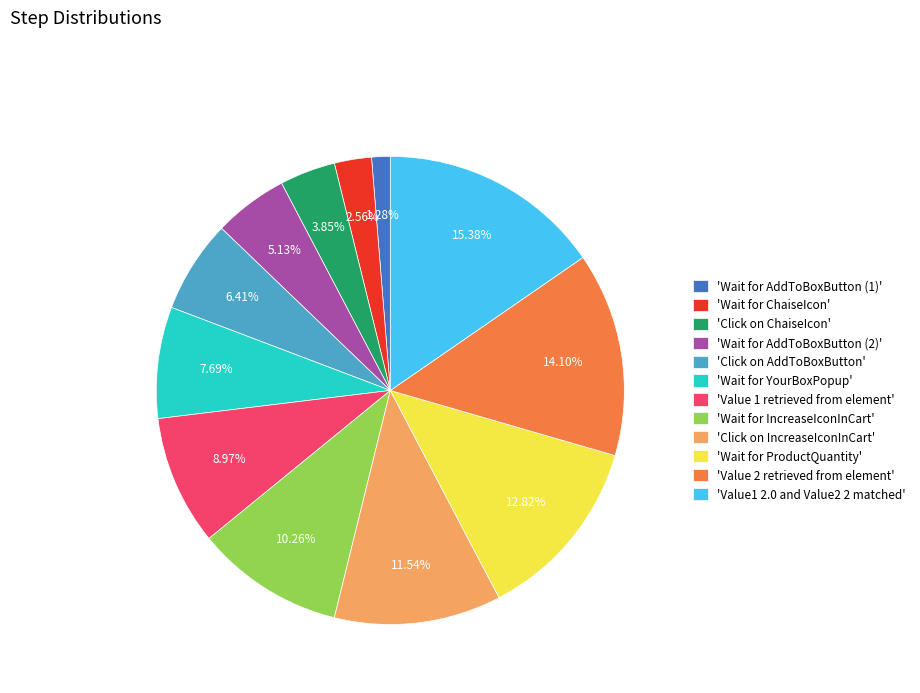

Is the sum of 'Value1 2.0 and Value2 2 matched' and 'Value 1 retrieved from element' greater than half?

No